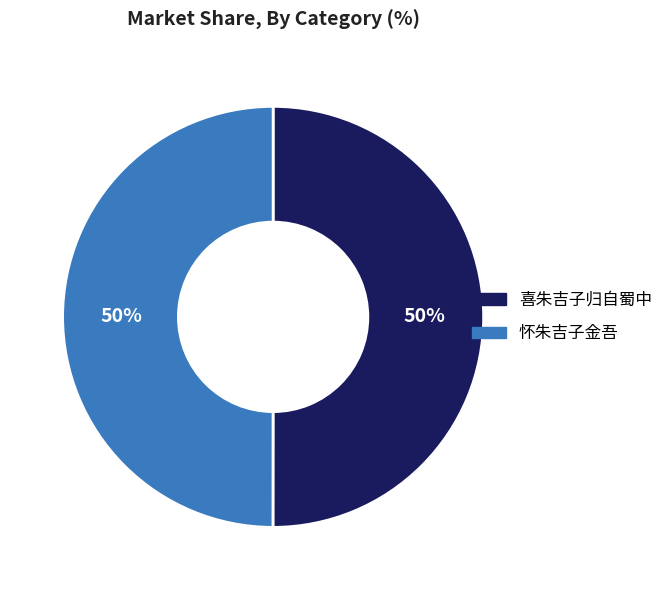

Approximately how many times larger is the value at 怀朱吉子金吾 compared to 喜朱吉子归自蜀中?

1.0